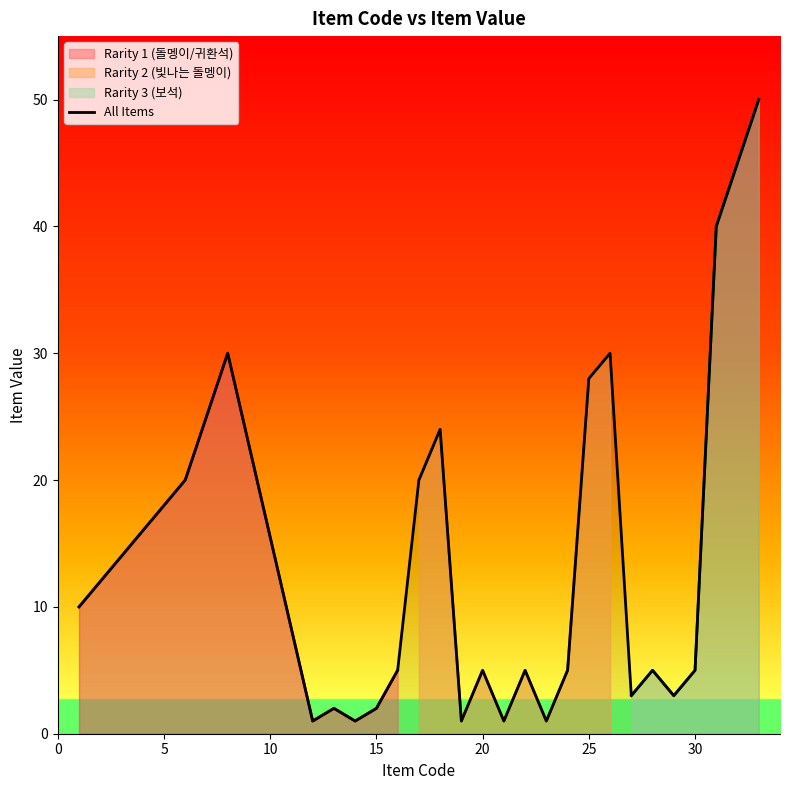

What is the highest value of the All Items series?

50